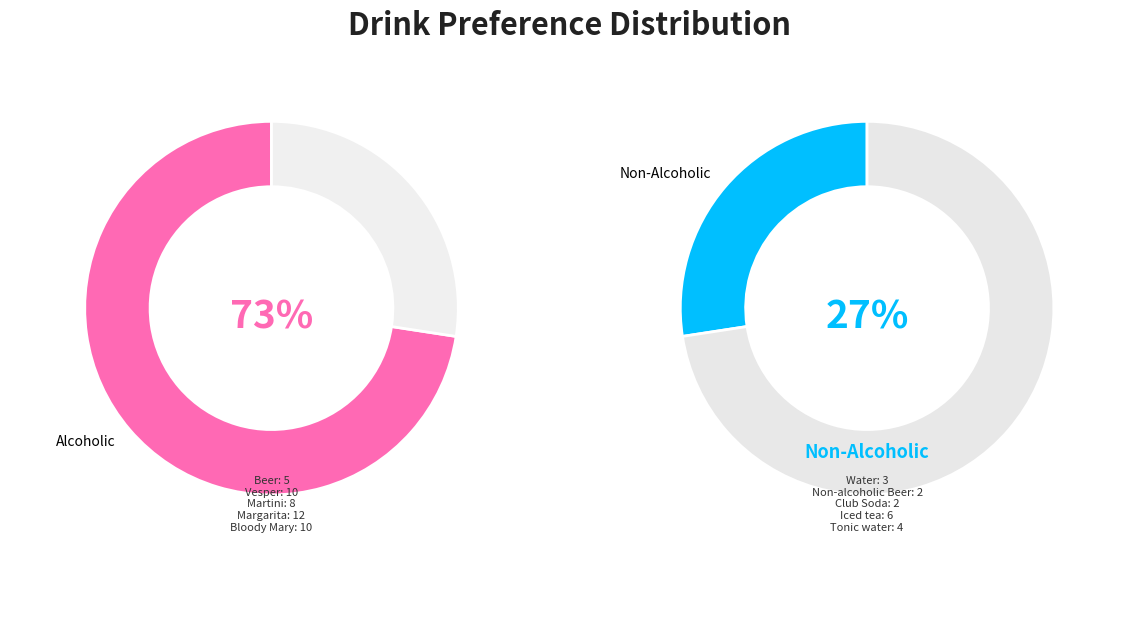

What percentage is NOT represented by Iced tea?

90.3%